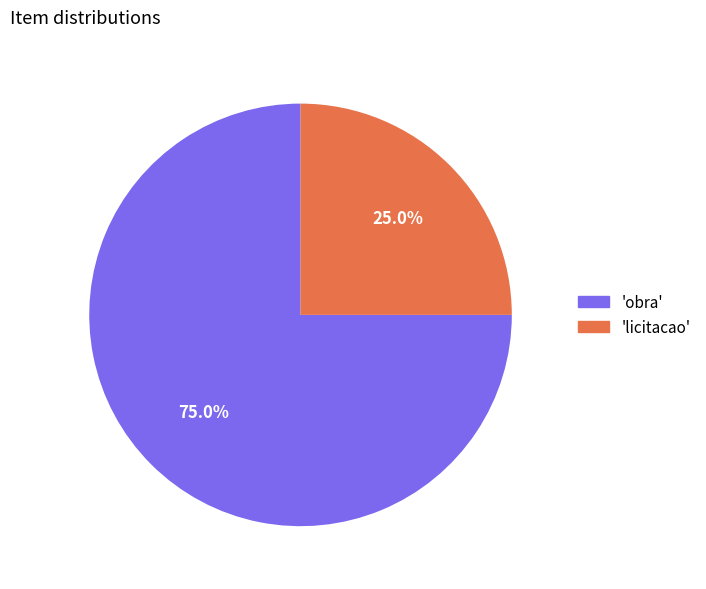

Does any single category account for the majority?

Yes